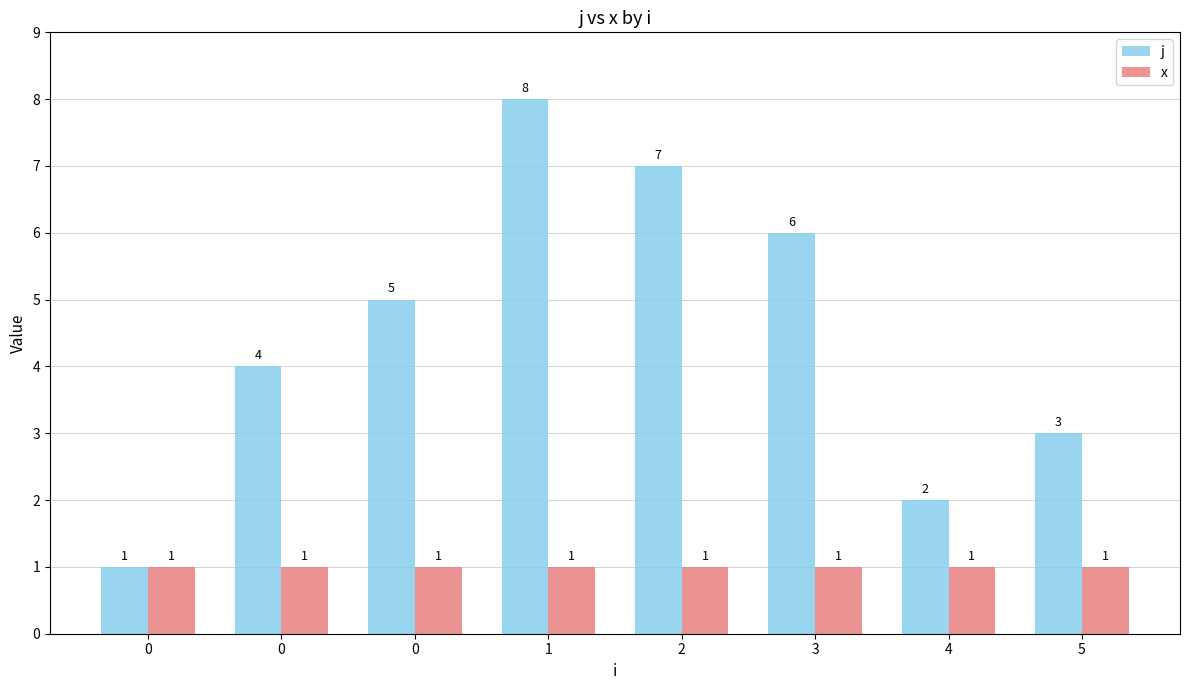

Which series has the largest range (max minus min)?

j